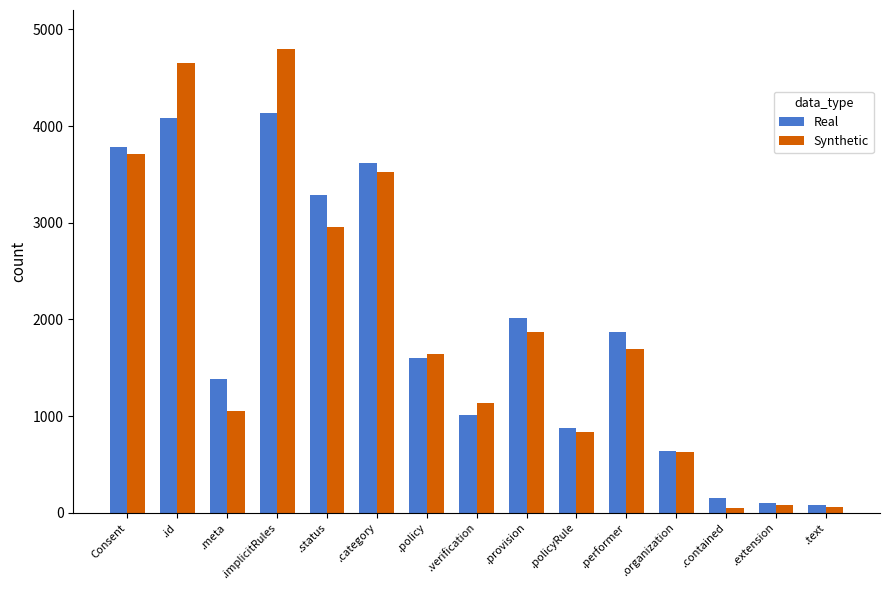

The value of Synthetic at .policyRule is 299. True or false?

False